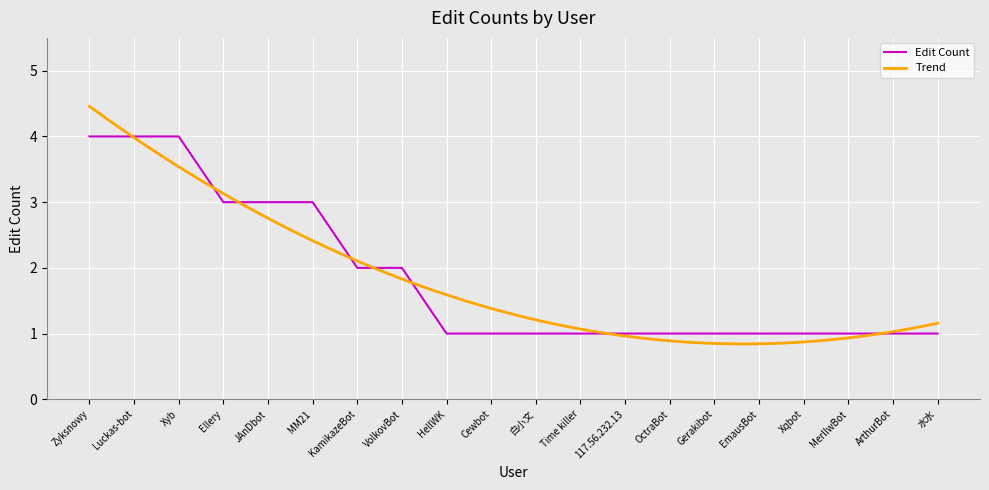

What is the sum of all values?

37